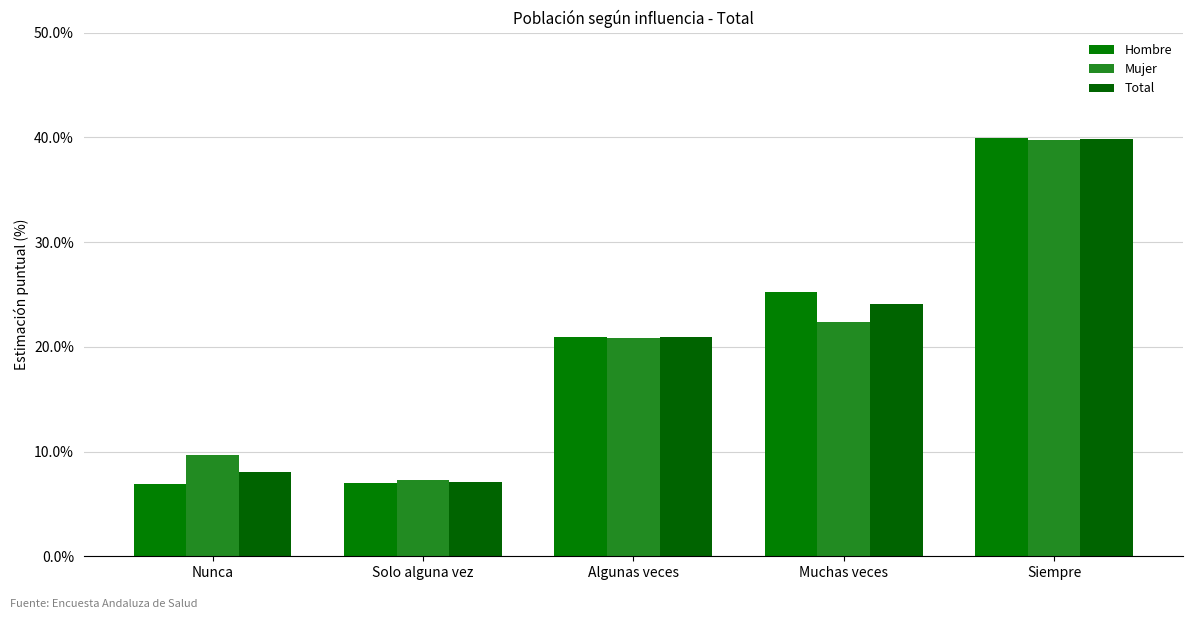

At how many categories does at least one series exceed 30?

1